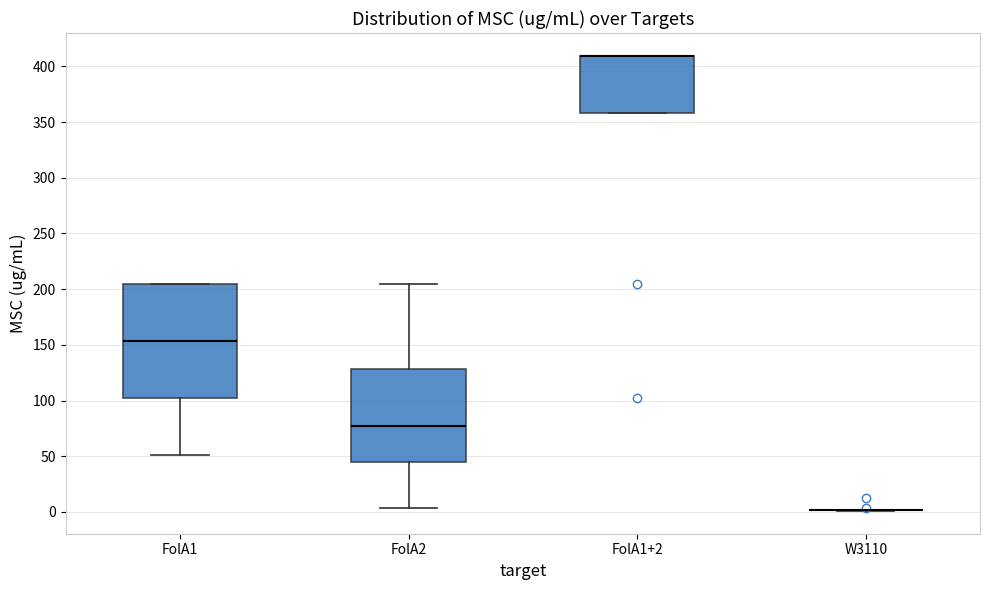

Where is the lower edge of the box for FolA1 on the y-axis? The values are not printed on the chart, so give them approximately, as read against the axis.

100